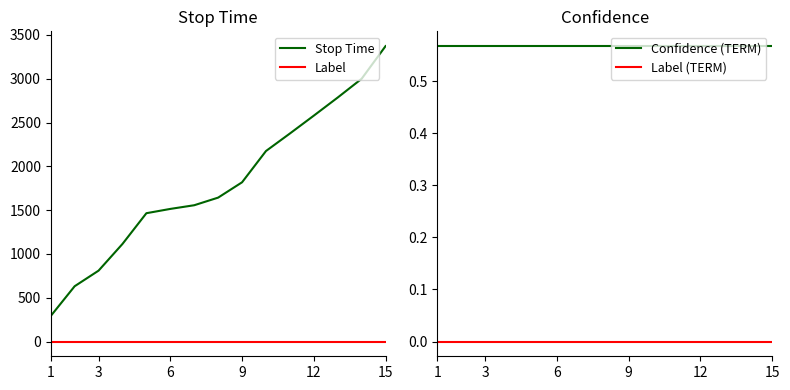

True or false: Label and Stop Time intersect in this chart.

False